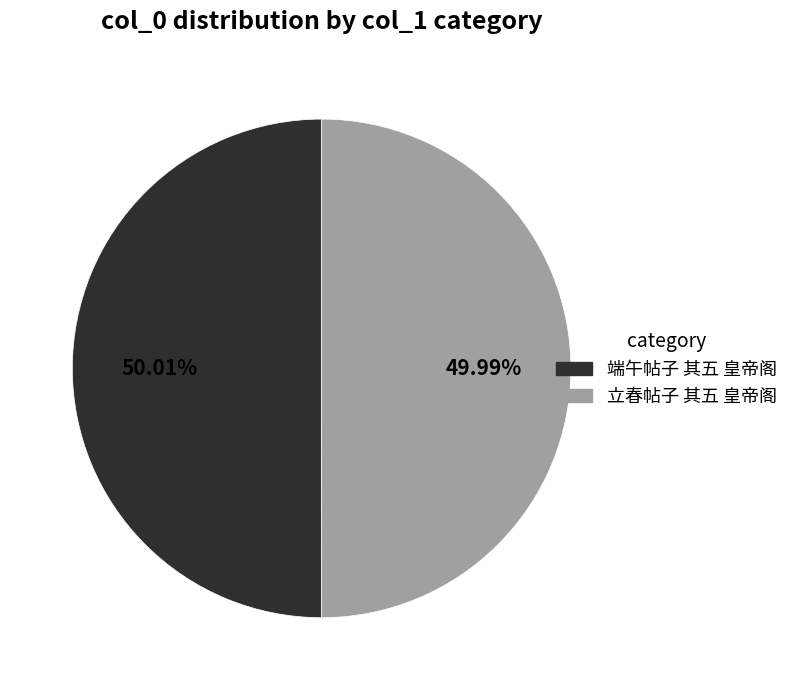

Is the sum of 端午帖子 其五 皇帝阁 and 立春帖子 其五 皇帝阁 greater than half?

Yes